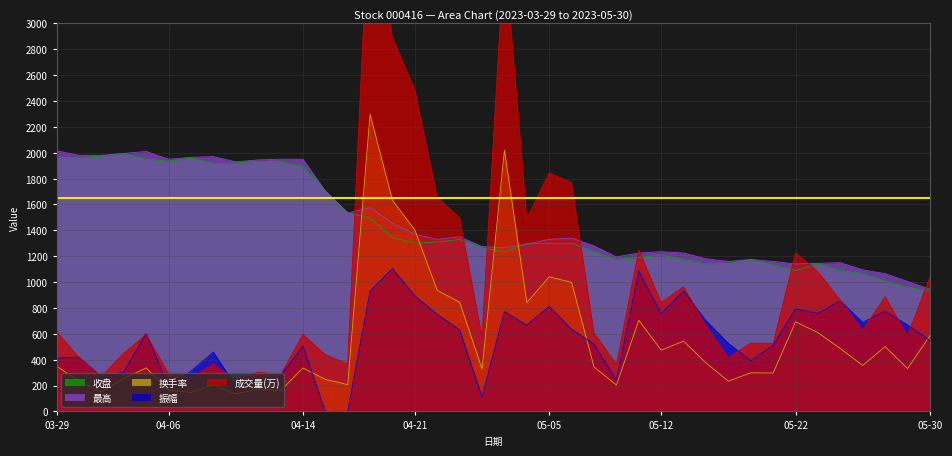

How many values in the 最高 series exceed 1330?

19